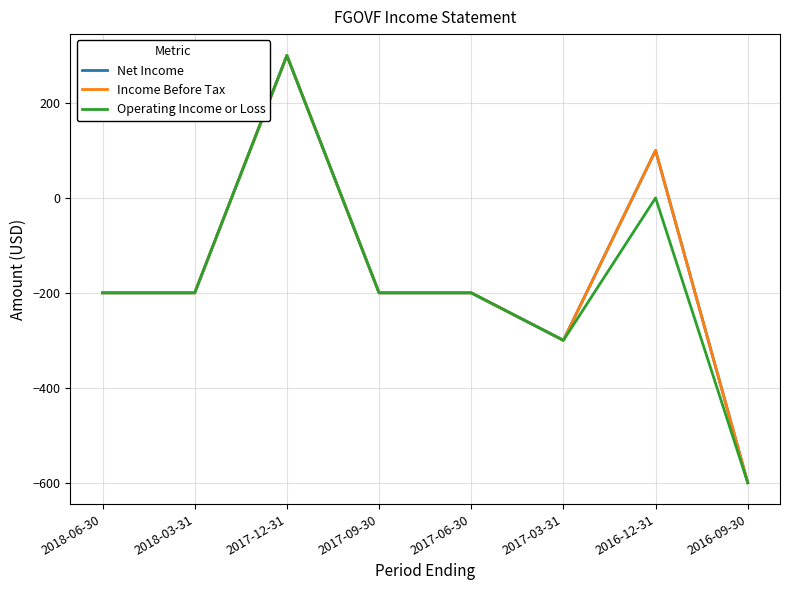

What is the label of the 3rd point from the left?

2017-12-31